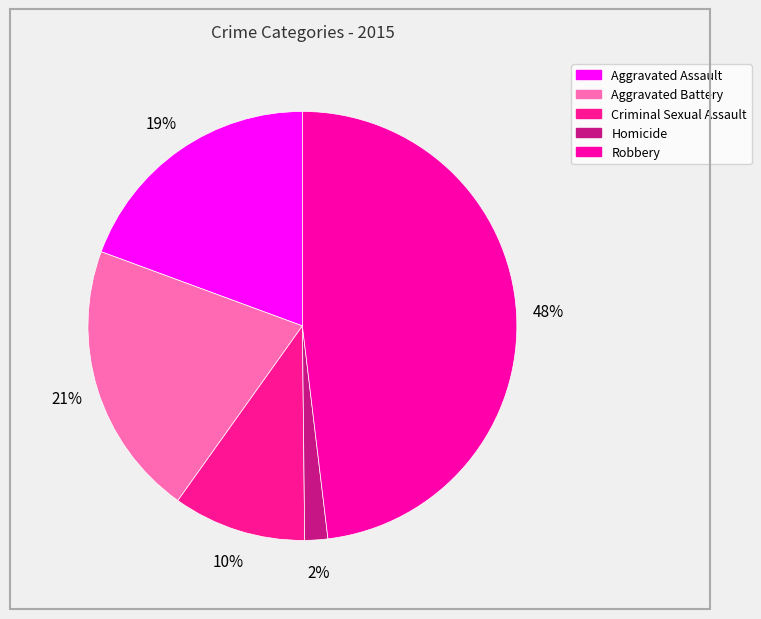

To the nearest percent, what is the difference between the Homicide and Criminal Sexual Assault slice percentages?

8%